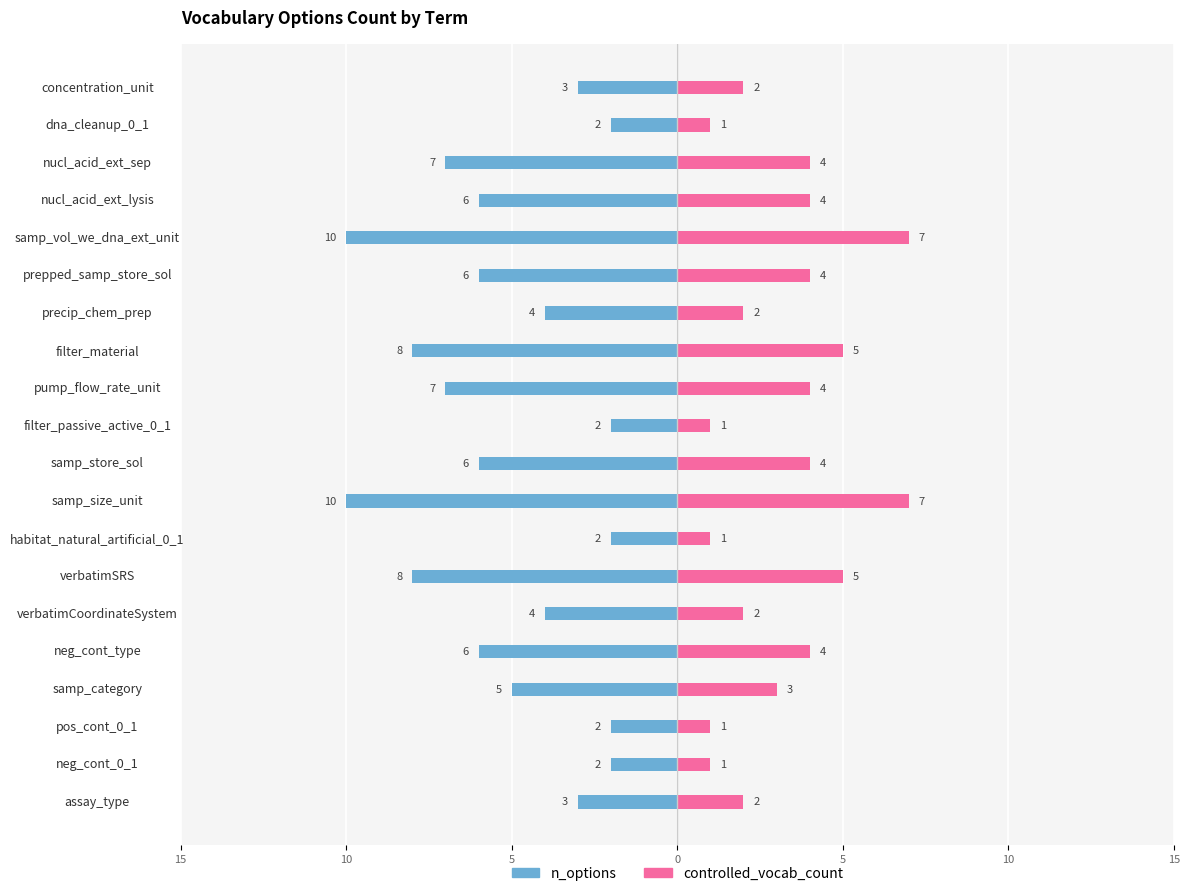

Count the number of categories in the chart.

20